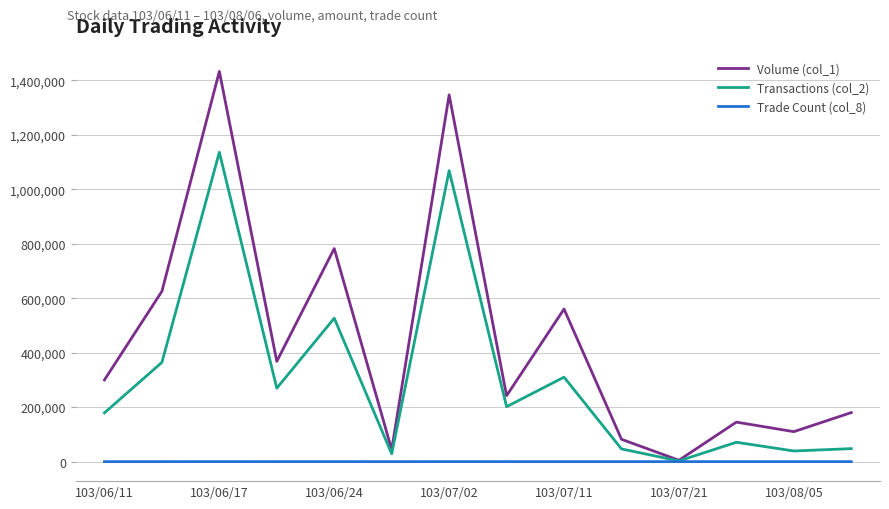

Which series has the largest total across all categories?

Volume (col_1)